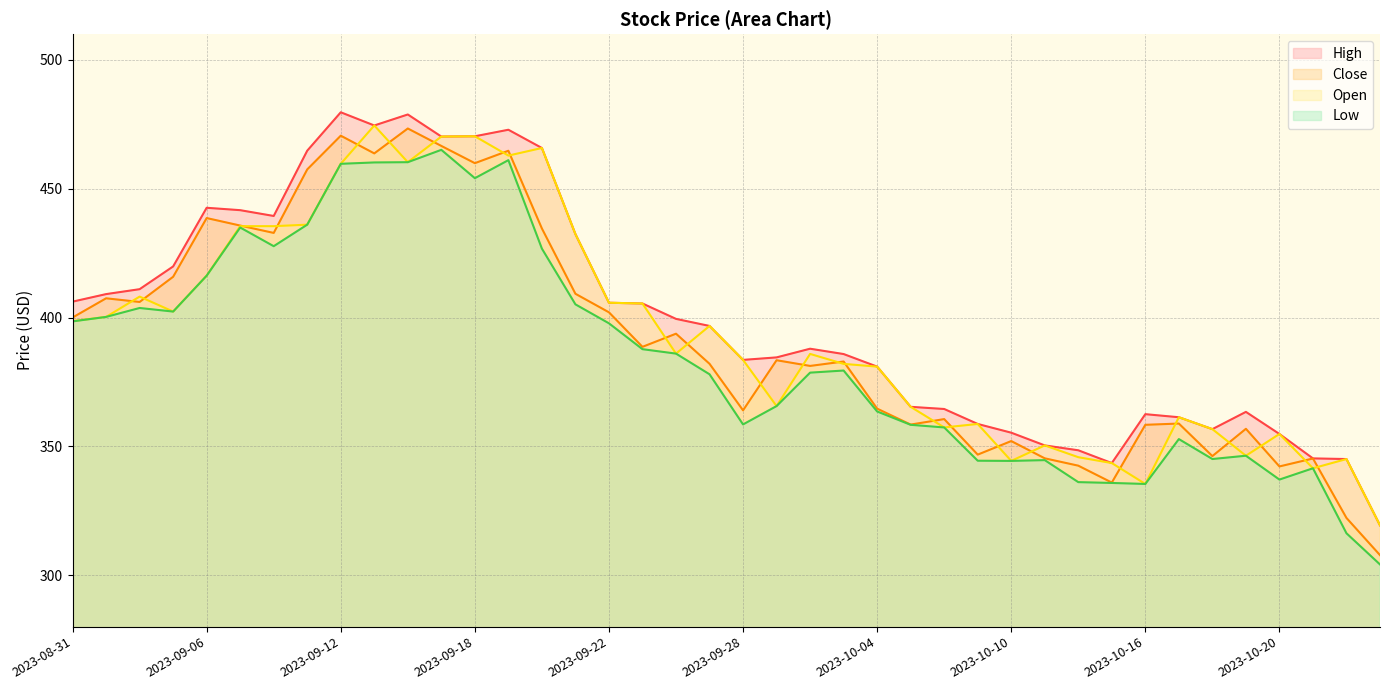

What are all the series names shown in the legend?

High, Close, Open, Low